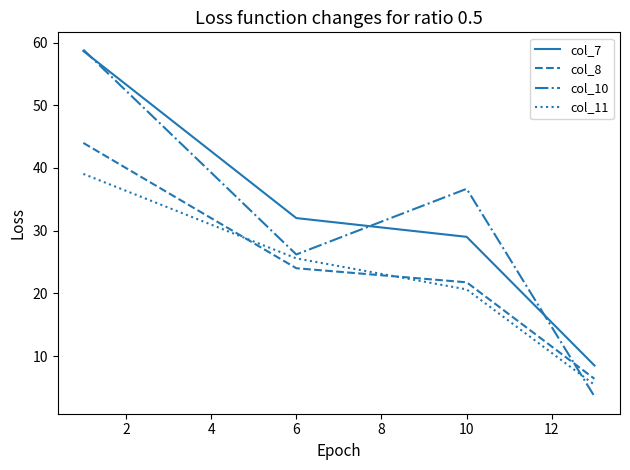

Which series has the largest total across all categories?

col_7